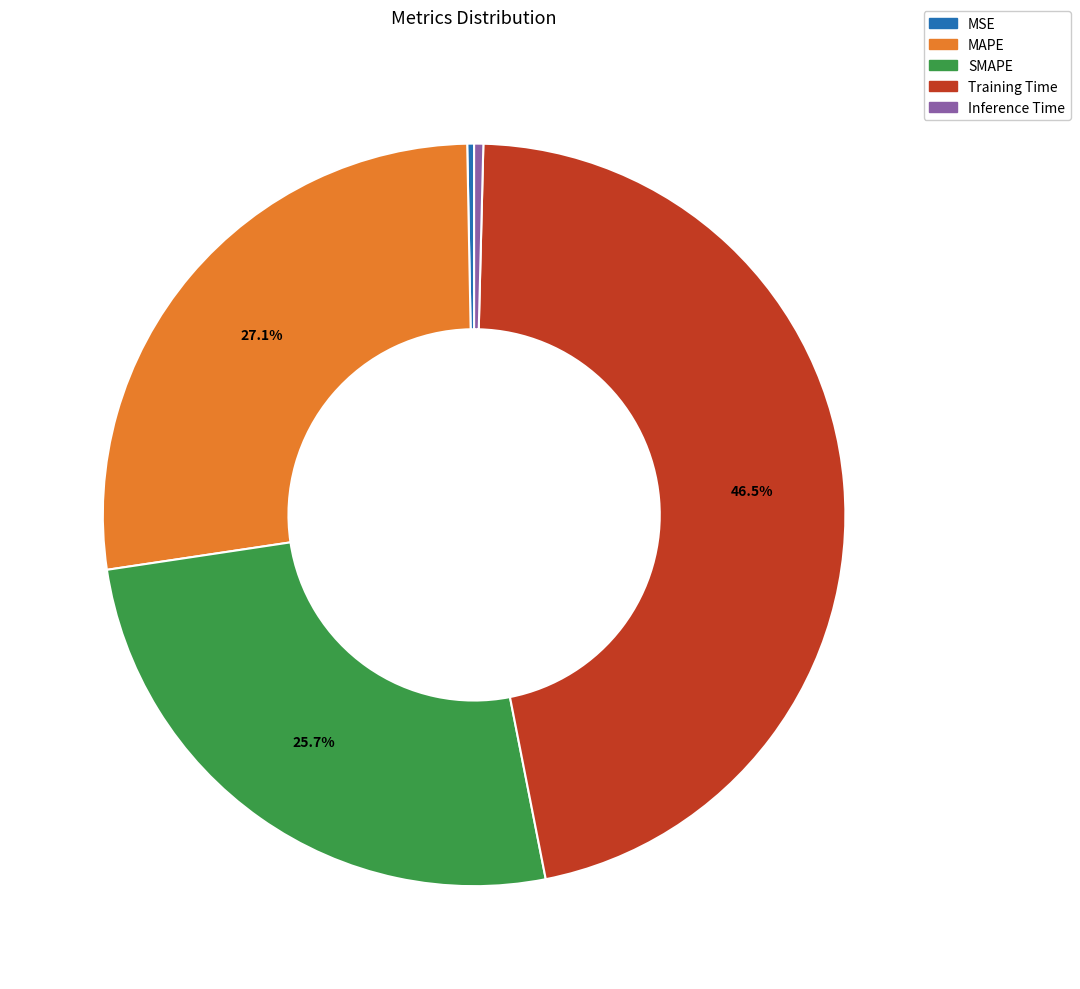

Is the sum of SMAPE and MAPE greater than half?

Yes